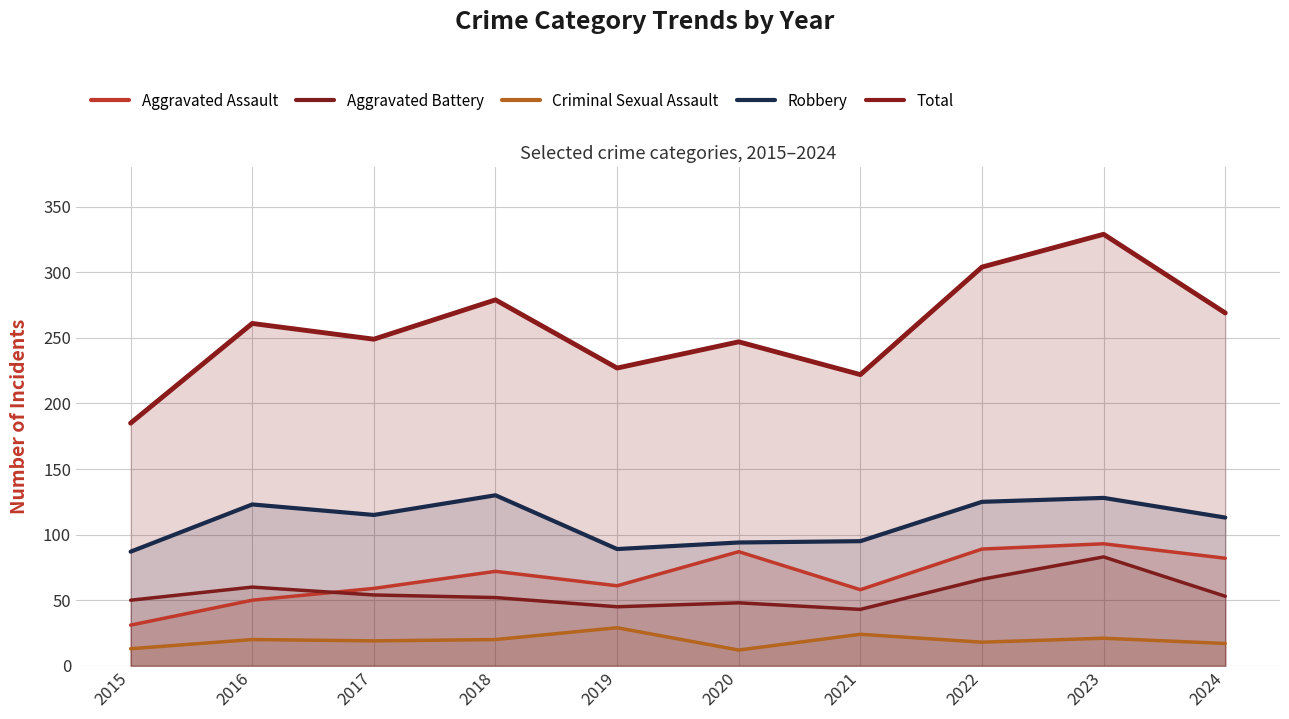

In Total, how many points are higher than both neighbors (excluding endpoints)?

4